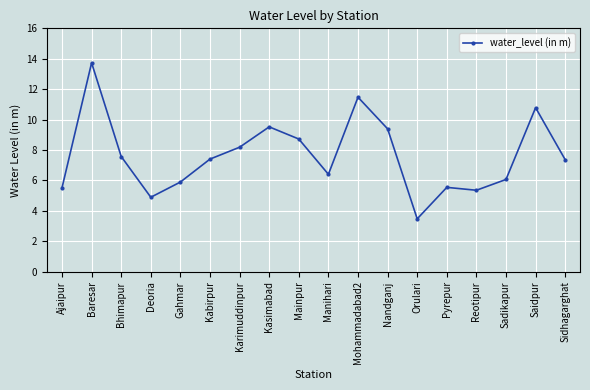

Does the chart display data point markers on the line(s)?

Yes